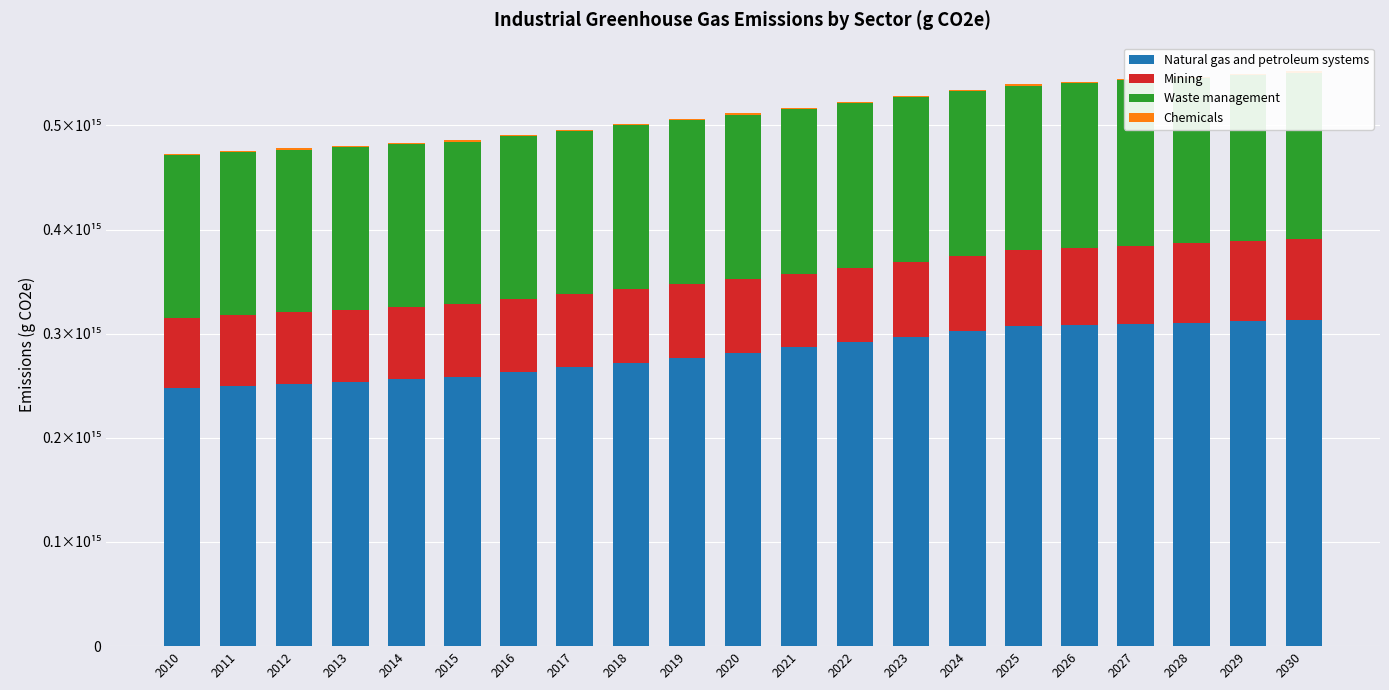

What is the sum of all Mining values?

1502441101137669.0